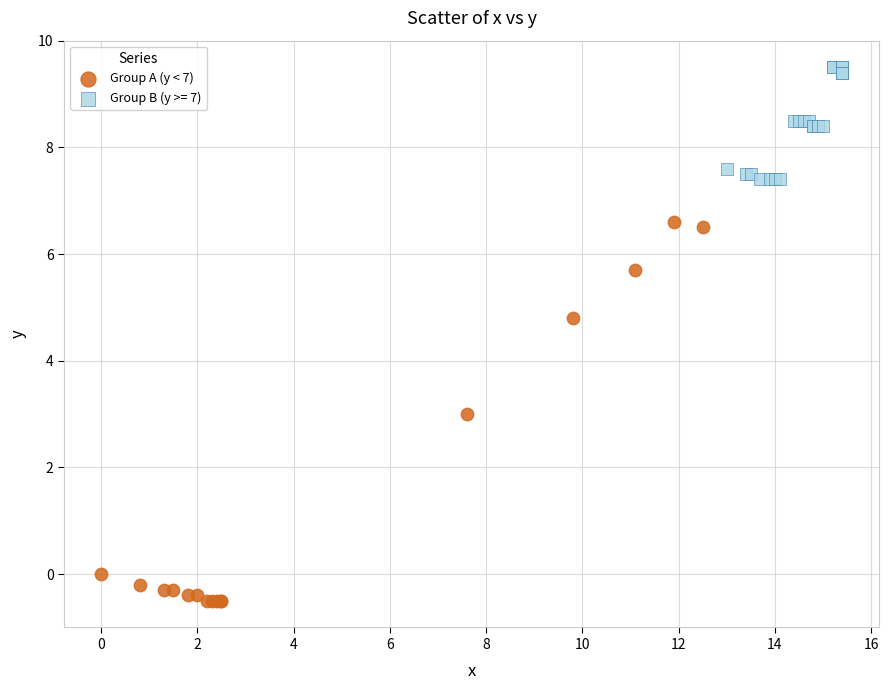

Which series has the largest Y range (max minus min)?

Group A (y < 7)